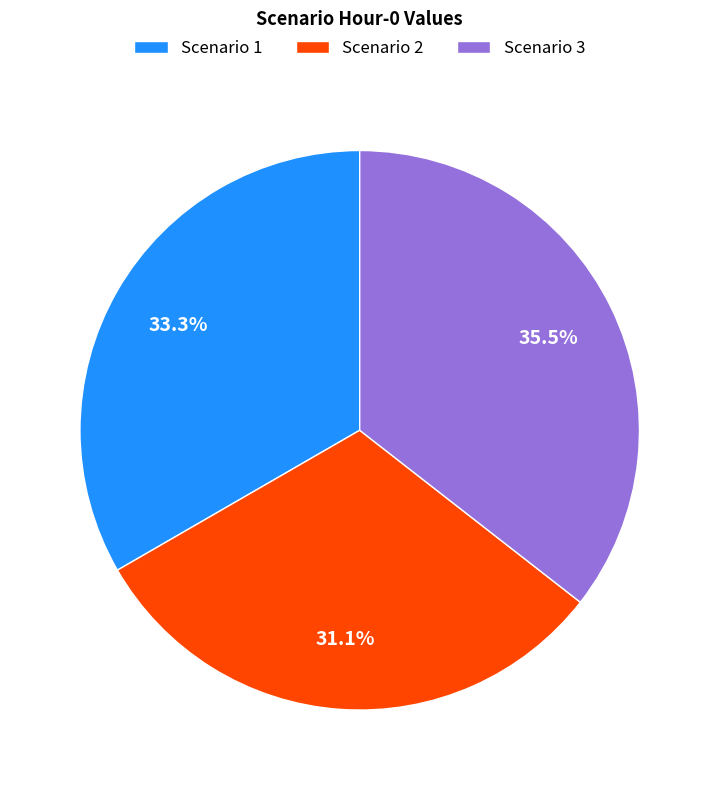

What is the largest slice in the pie chart?

Scenario 3